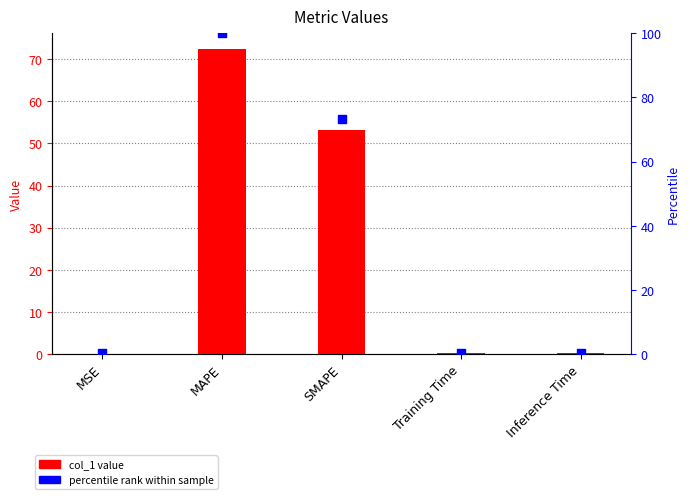

Which series contains the lowest Y value?

col_1